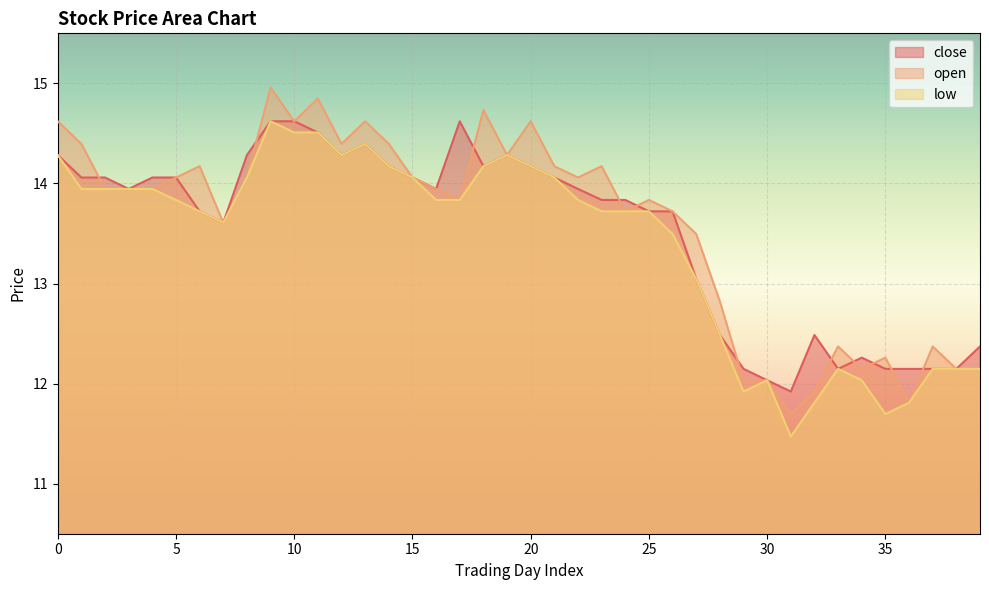

Is the value of close at 34 greater than the value of low at 31?

Yes